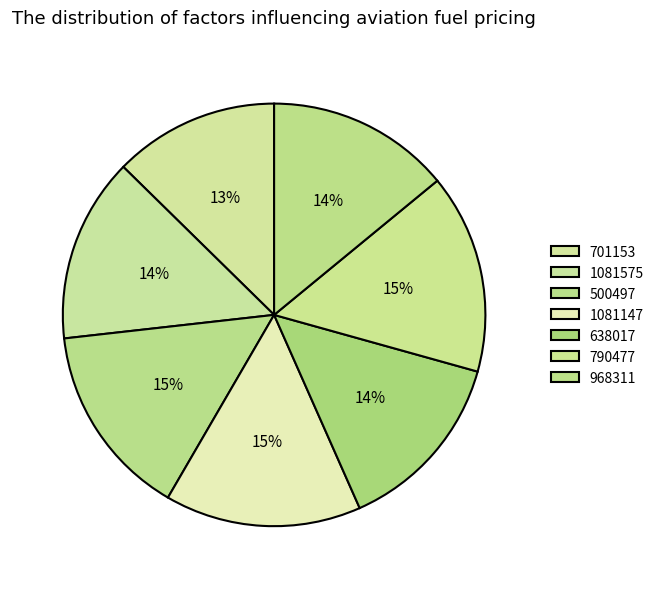

To the nearest percent, what portion does 968311 represent?

14%